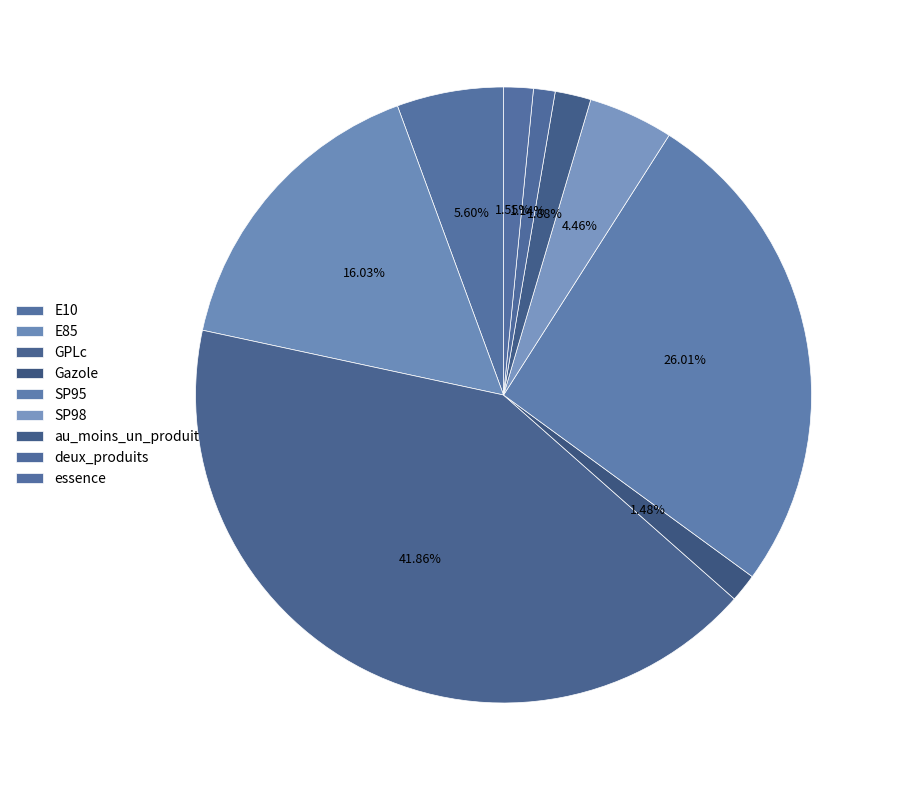

Combined, do SP98 and essence account for over 50%?

No